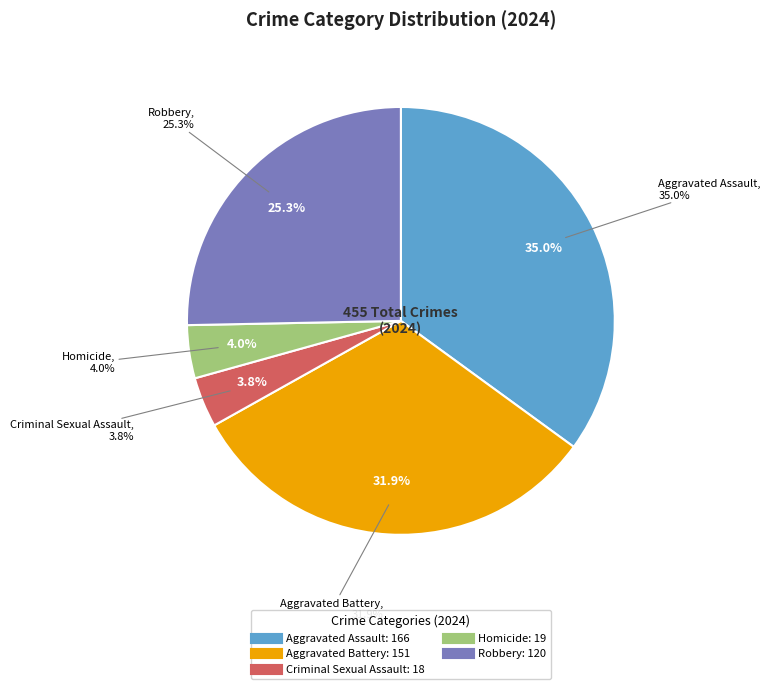

Rank the categories by value from lowest to highest.

Criminal Sexual Assault, Homicide, Robbery, Aggravated Battery, Aggravated Assault